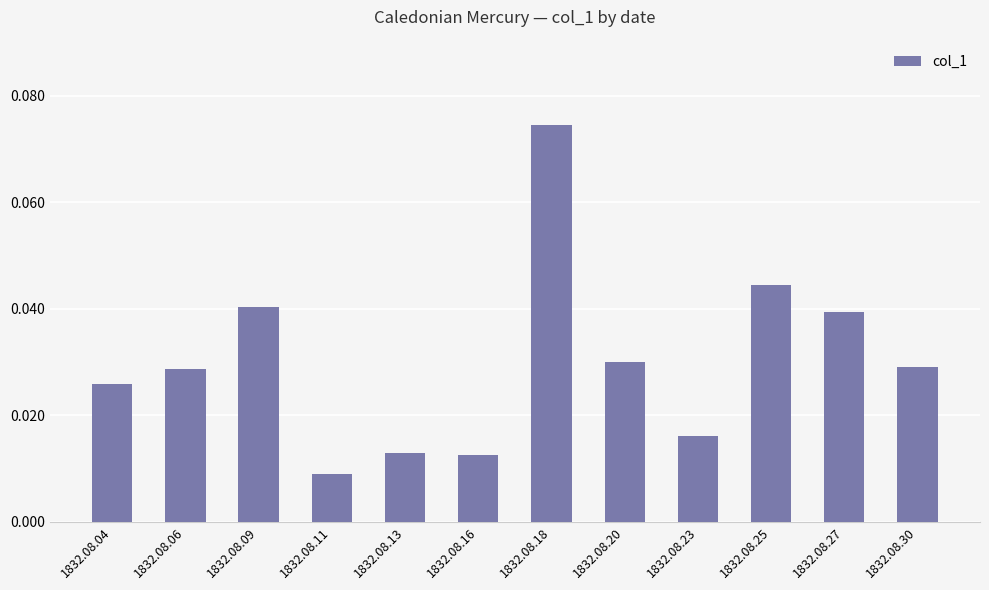

What is the sum of all values?

0.4